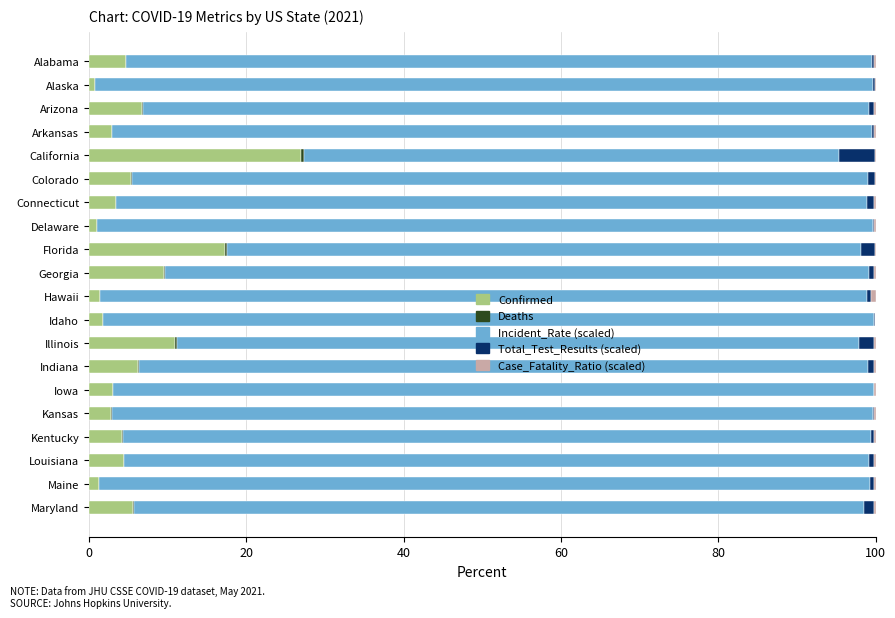

The Confirmed series shows 2.9 at Arkansas. True or false?

True